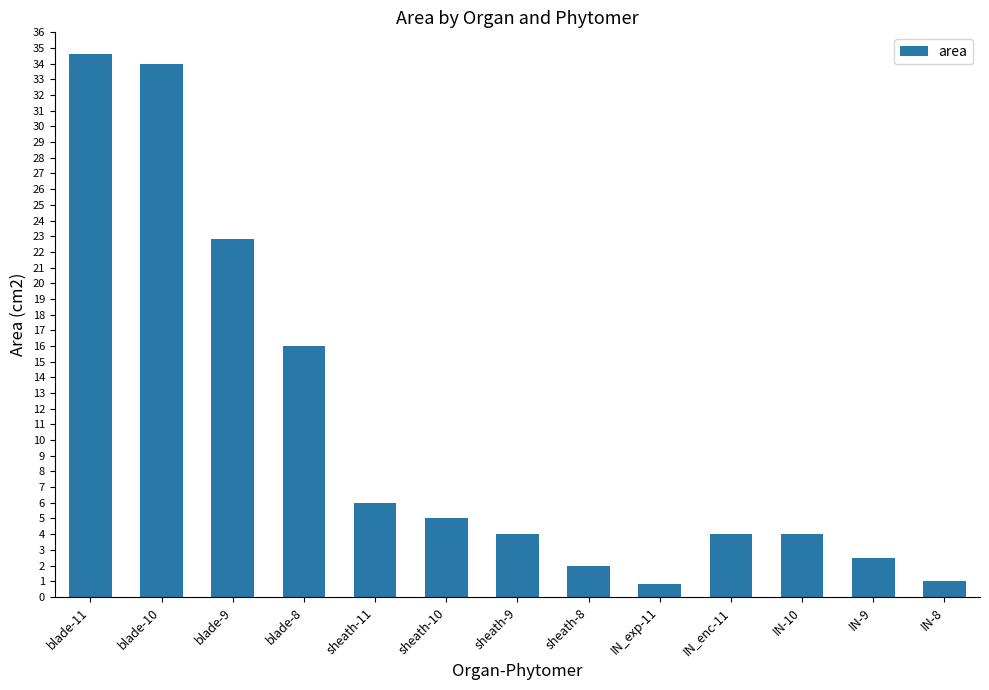

What is the change in value from blade-9 to IN-9?

-20.3